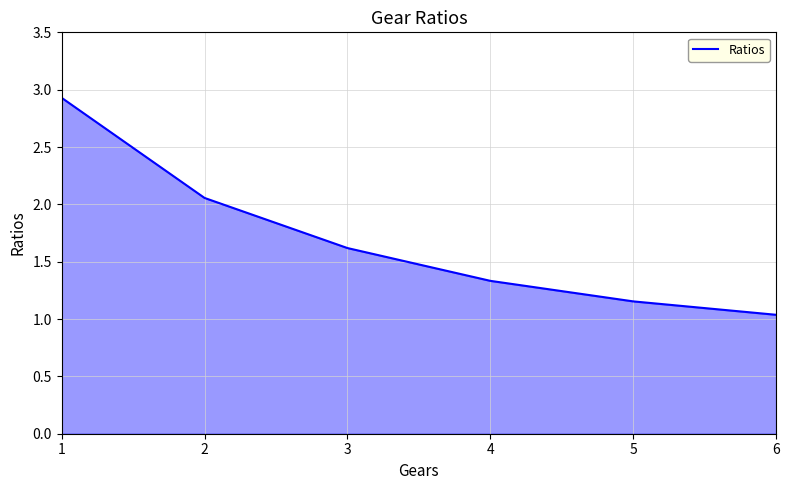

Which label corresponds to the smallest value in the chart?

6